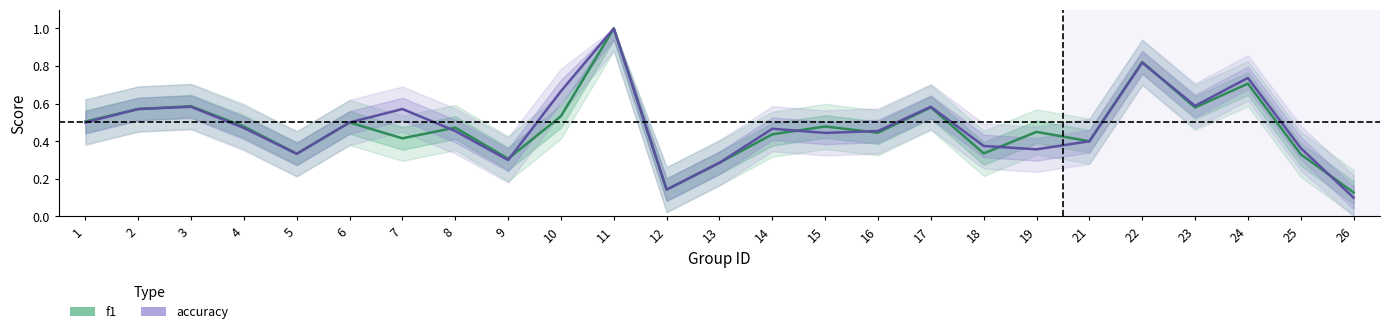

How many interior local peaks does the f1 series have?

9